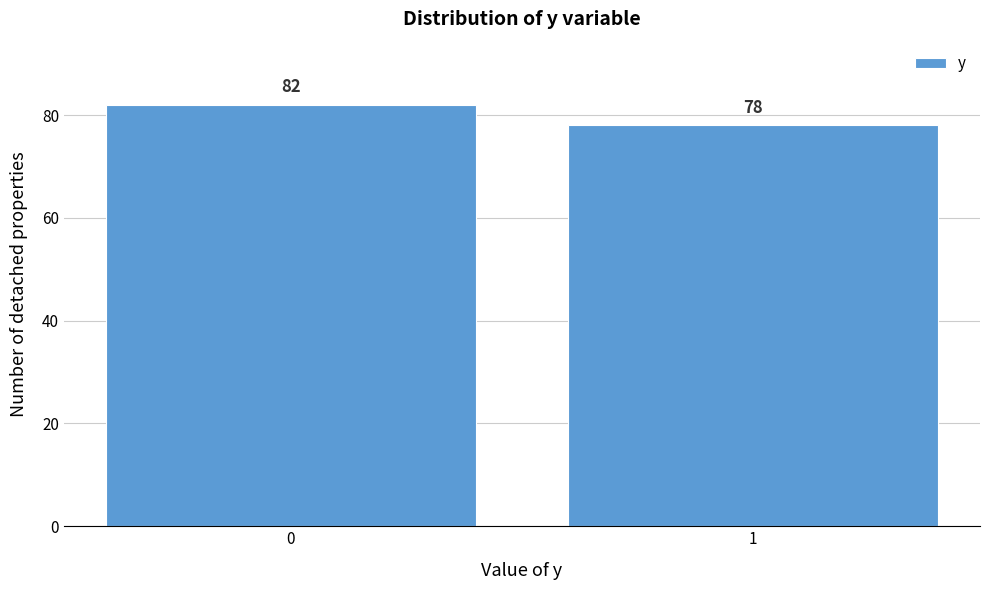

Reading left to right, transcribe all the data shown in this chart.

82	78